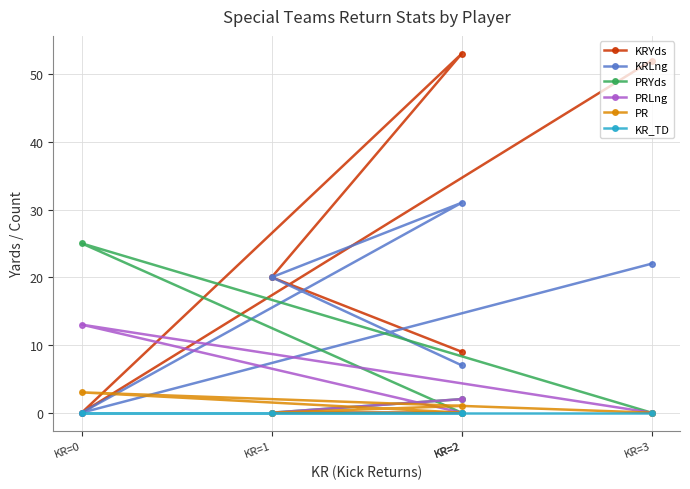

List the series in order of their peak value, highest first.

KRYds, KRLng, PRYds, PRLng, PR, KR_TD